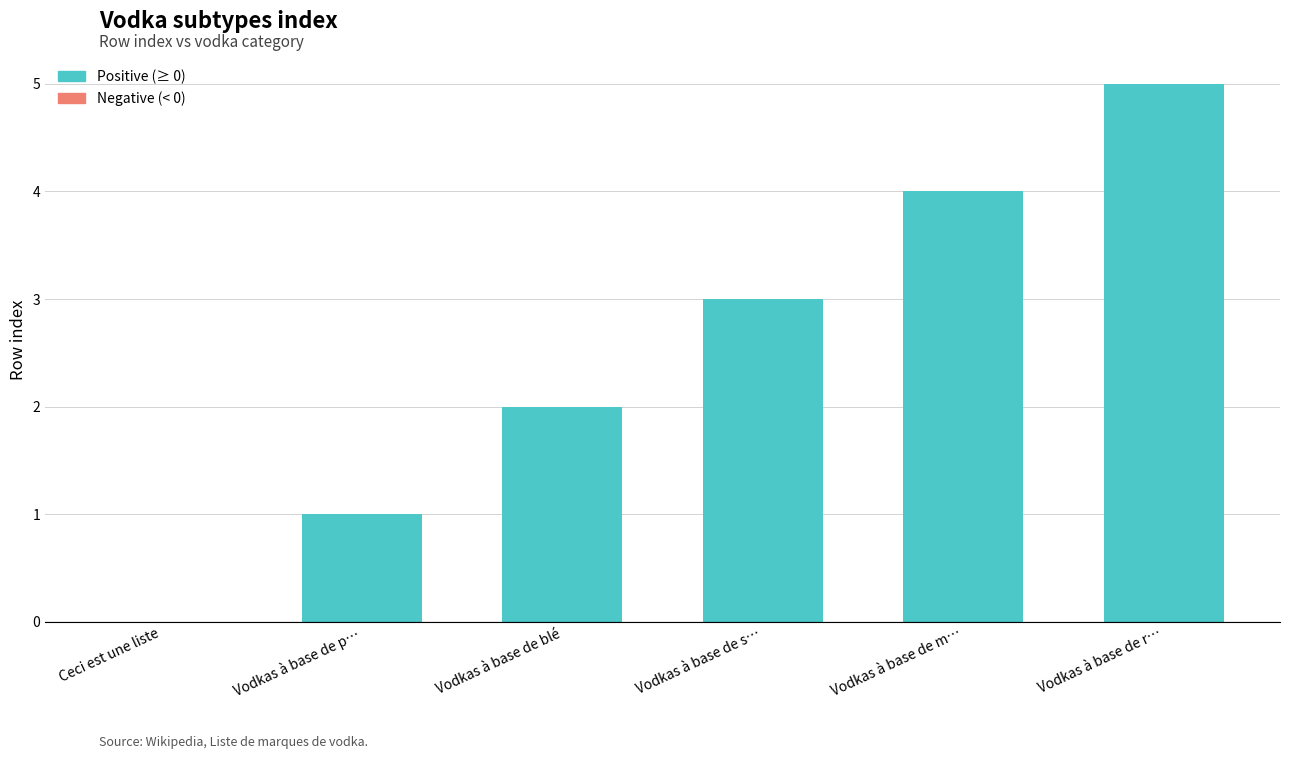

Which has a higher value, Vodkas à base de blé or Vodkas à base de m…?

Vodkas à base de m…